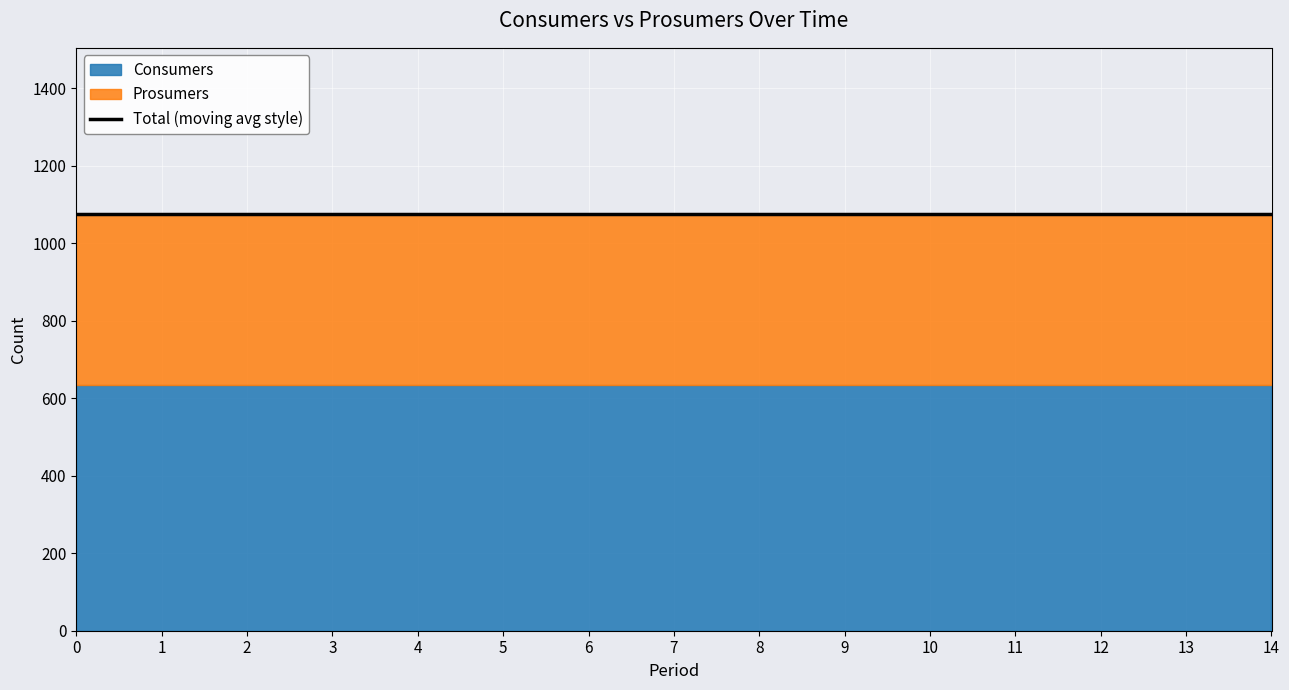

At how many categories does at least one series exceed 569?

15